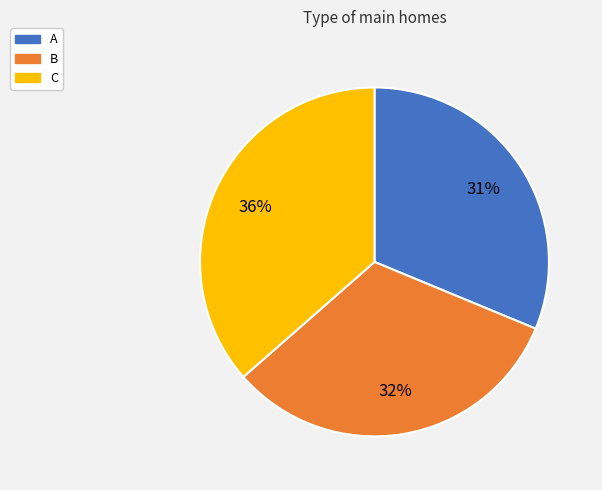

Do C and B together represent more than half of the pie?

Yes